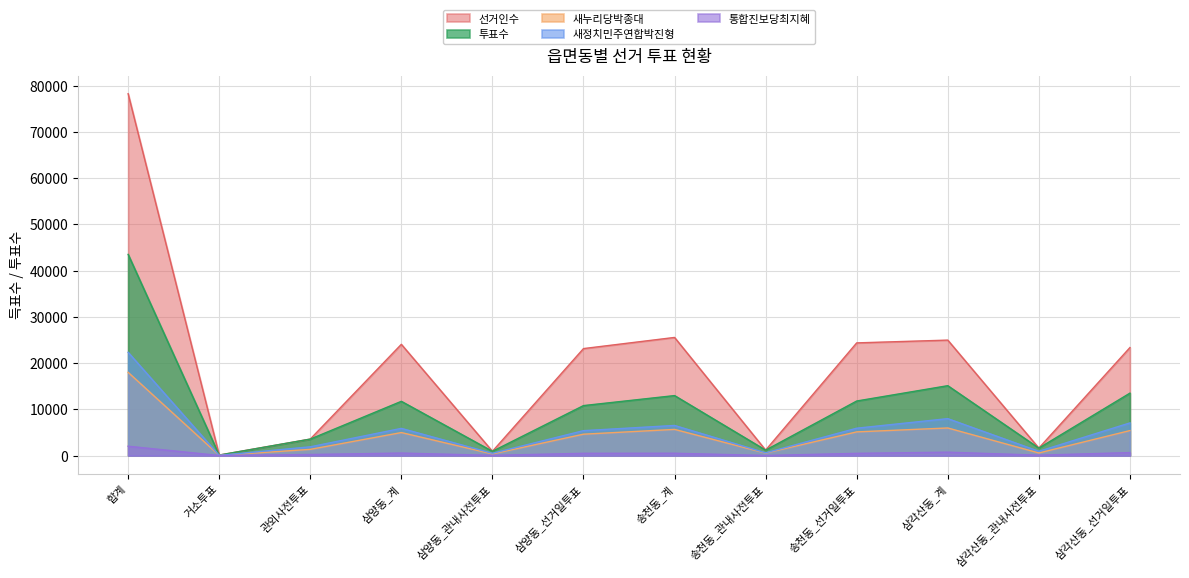

List the labels in order of 선거인수 value, largest first.

합계, 송천동_계, 삼각산동_계, 송천동_선거일투표, 삼양동_계, 삼각산동_선거일투표, 삼양동_선거일투표, 관외사전투표, 삼각산동_관내사전투표, 송천동_관내사전투표, 삼양동_관내사전투표, 거소투표